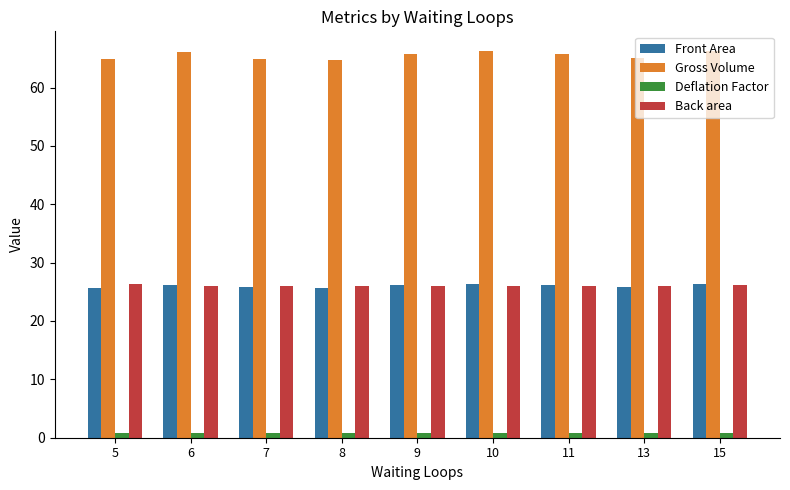

The value of Front Area at 9 is 26.1. True or false?

True